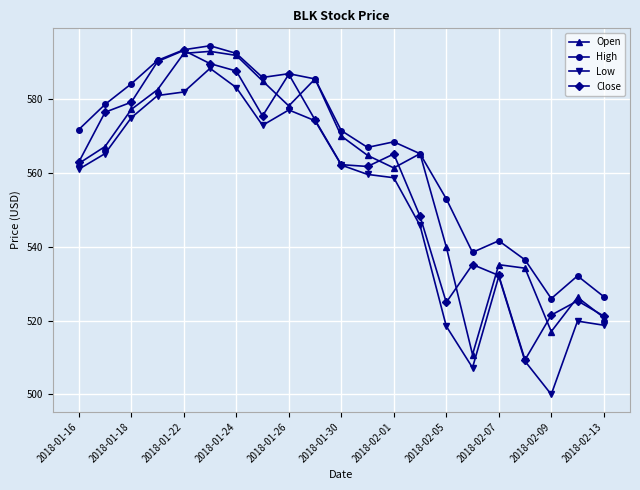

What is the minimum value for High?

526.0